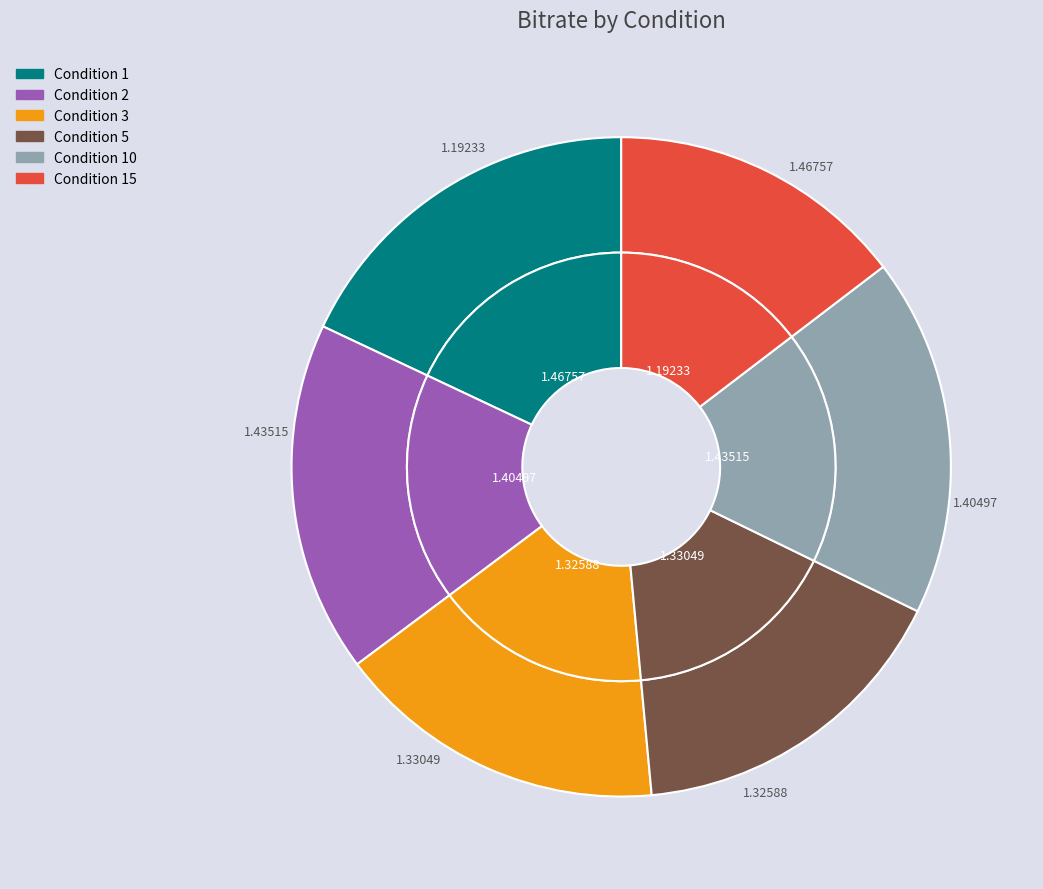

Combined, do 10 and 5 account for over 50%?

No